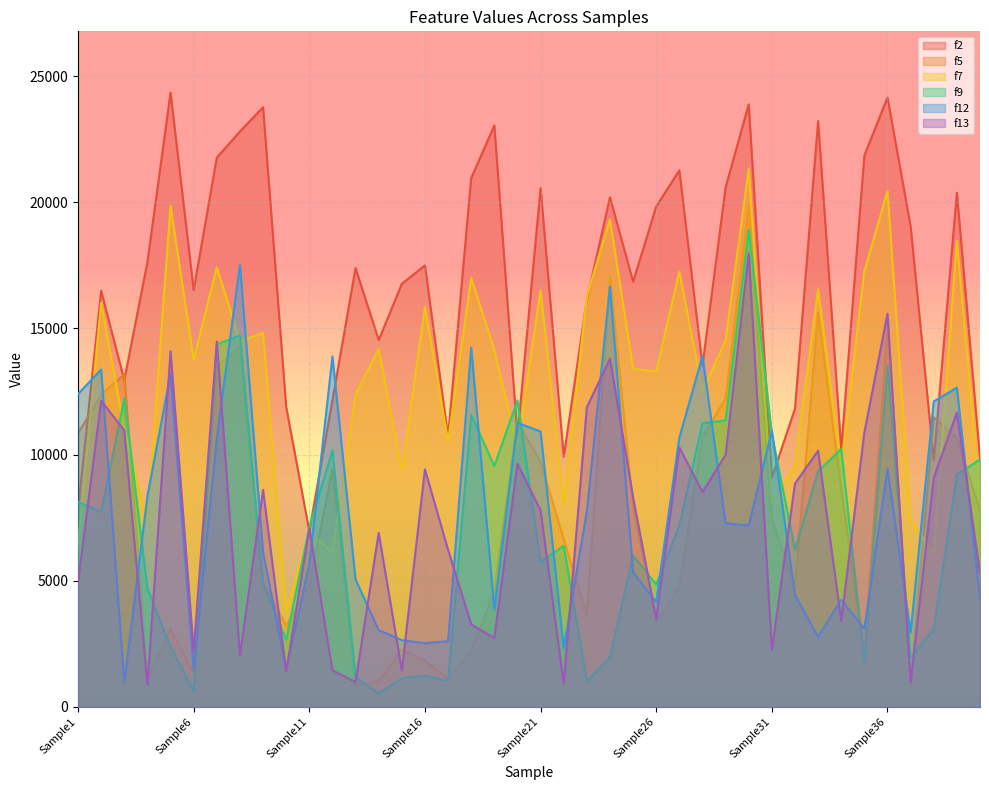

Reading left to right, extract all data points from this chart.

f2: Sample1=7826	Sample2=16495	Sample3=12946	Sample4=17628	Sample5=24338	Sample6=16523	Sample7=21767	Sample8=22803	Sample9=23762	Sample10=11894	Sample11=6963	Sample12=12156	Sample13=17391	Sample14=14539	Sample15=16767	Sample16=17496	Sample17=10712	Sample18=20955	Sample19=23043	Sample20=10737	Sample21=20565	Sample22=9919	Sample23=16131	Sample24=20194	Sample25=16849	Sample26=19832	Sample27=21265	Sample28=13526	Sample29=20589	Sample30=23882	Sample31=9082	Sample32=11824	Sample33=23216	Sample34=10213	Sample35=21853	Sample36=24152	Sample37=19048	Sample38=9781	Sample39=20375	Sample40=9852
f5: Sample1=10845	Sample2=12367	Sample3=13189	Sample4=1163	Sample5=3099	Sample6=1345	Sample7=13502	Sample8=14245	Sample9=4961	Sample10=3223	Sample11=4823	Sample12=9431	Sample13=879	Sample14=999	Sample15=2278	Sample16=1826	Sample17=1113	Sample18=2228	Sample19=4580	Sample20=11293	Sample21=9703	Sample22=6651	Sample23=3630	Sample24=17058	Sample25=7949	Sample26=3370	Sample27=4747	Sample28=10693	Sample29=12224	Sample30=19835	Sample31=7443	Sample32=4739	Sample33=15616	Sample34=8639	Sample35=2024	Sample36=15092	Sample37=996	Sample38=11475	Sample39=10664	Sample40=7788
f7: Sample1=6459	Sample2=16023	Sample3=11008	Sample4=7346	Sample5=19859	Sample6=13760	Sample7=17424	Sample8=14502	Sample9=14818	Sample10=3796	Sample11=6933	Sample12=6131	Sample13=12377	Sample14=14200	Sample15=9332	Sample16=15863	Sample17=10526	Sample18=17002	Sample19=14139	Sample20=10286	Sample21=16512	Sample22=8030	Sample23=16283	Sample24=19320	Sample25=13403	Sample26=13297	Sample27=17258	Sample28=12520	Sample29=14530	Sample30=21327	Sample31=8093	Sample32=9575	Sample33=16555	Sample34=9486	Sample35=17262	Sample36=20440	Sample37=7422	Sample38=6078	Sample39=18461	Sample40=8305
f9: Sample1=8127	Sample2=7723	Sample3=12234	Sample4=4694	Sample5=2376	Sample6=640	Sample7=14372	Sample8=14725	Sample9=4872	Sample10=2673	Sample11=7122	Sample12=10170	Sample13=1193	Sample14=540	Sample15=1130	Sample16=1236	Sample17=1029	Sample18=11573	Sample19=9548	Sample20=12145	Sample21=5745	Sample22=6383	Sample23=1002	Sample24=1979	Sample25=5991	Sample26=4857	Sample27=7193	Sample28=11243	Sample29=11357	Sample30=18922	Sample31=10809	Sample32=6243	Sample33=9339	Sample34=10227	Sample35=1780	Sample36=13512	Sample37=1962	Sample38=3095	Sample39=9202	Sample40=9809
f12: Sample1=12401	Sample2=13372	Sample3=970	Sample4=8354	Sample5=13205	Sample6=1504	Sample7=10656	Sample8=17508	Sample9=6123	Sample10=1506	Sample11=5647	Sample12=13893	Sample13=5056	Sample14=3046	Sample15=2647	Sample16=2527	Sample17=2609	Sample18=14240	Sample19=3874	Sample20=11257	Sample21=10915	Sample22=2334	Sample23=7746	Sample24=16656	Sample25=5336	Sample26=4157	Sample27=10671	Sample28=13904	Sample29=7274	Sample30=7192	Sample31=10951	Sample32=4435	Sample33=2778	Sample34=4250	Sample35=3098	Sample36=9434	Sample37=2957	Sample38=12107	Sample39=12653	Sample40=4276
f13: Sample1=4955	Sample2=12131	Sample3=10957	Sample4=875	Sample5=14092	Sample6=2208	Sample7=14480	Sample8=2051	Sample9=8602	Sample10=1399	Sample11=7071	Sample12=1451	Sample13=991	Sample14=6899	Sample15=1446	Sample16=9412	Sample17=6228	Sample18=3270	Sample19=2734	Sample20=9642	Sample21=7784	Sample22=922	Sample23=11877	Sample24=13798	Sample25=8304	Sample26=3495	Sample27=10290	Sample28=8516	Sample29=9995	Sample30=17967	Sample31=2265	Sample32=8854	Sample33=10154	Sample34=3405	Sample35=10876	Sample36=15579	Sample37=969	Sample38=9074	Sample39=11669	Sample40=5308